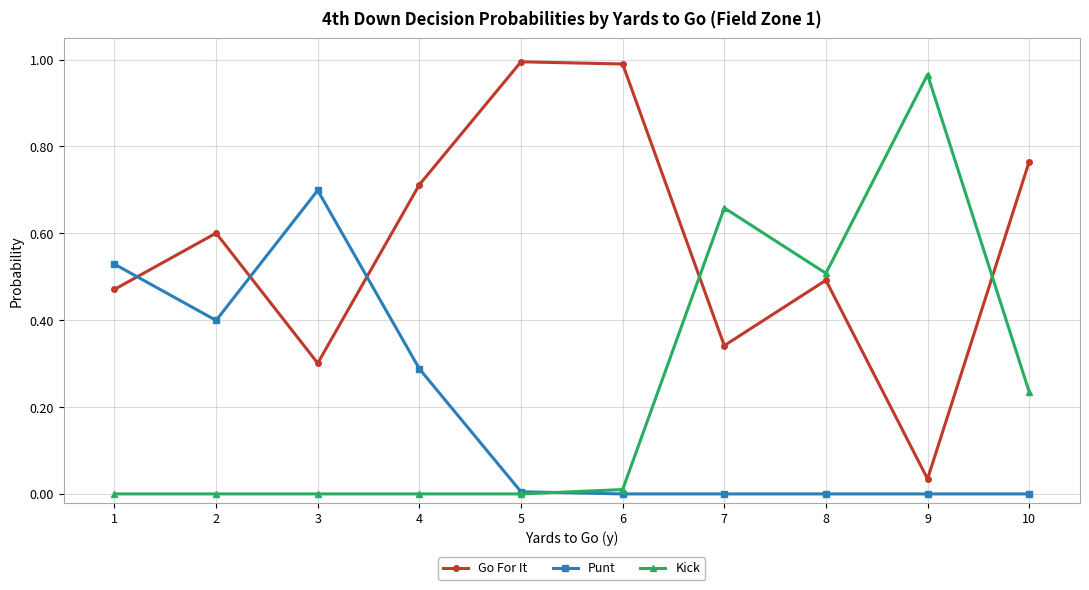

Is it true that Go For It equals 0.0 at 9?

True